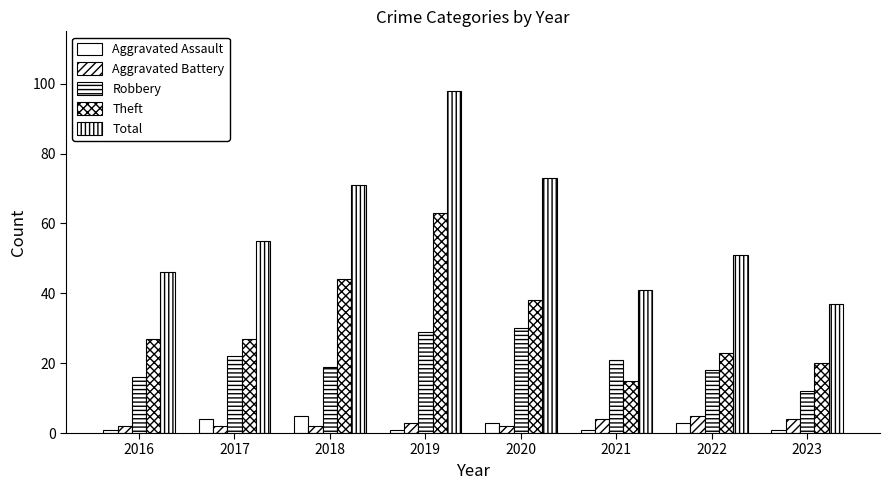

At 2019, list the series in order from smallest to largest.

Aggravated Assault, Aggravated Battery, Robbery, Theft, Total